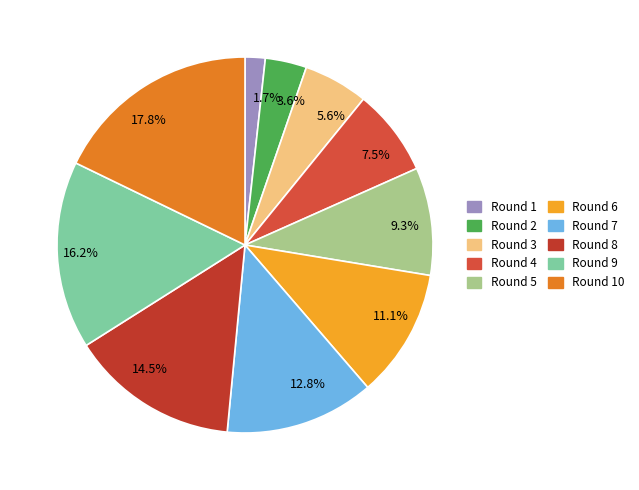

How many segments does this pie chart have?

10